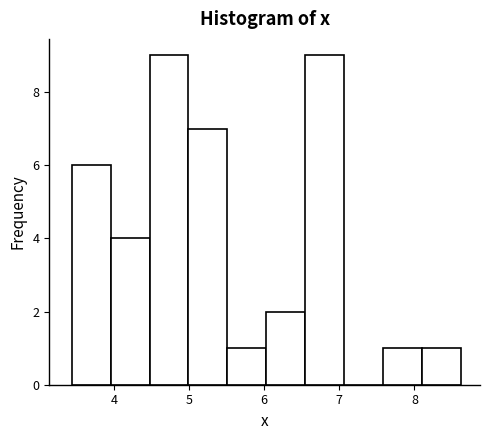

Reading left to right, transcribe this chart: for each bar, give the range it covers on the x-axis and its height. Neither the bar edges nor the heights are printed on the chart, so give them approximately, as read against the axes.

3.4 to 4.0: 6
4.0 to 4.5: 4
4.5 to 5.0: 9
5.0 to 5.5: 7
5.5 to 6.0: 1
6.0 to 6.5: 2
6.5 to 7.1: 9
7.1 to 7.6: 0
7.6 to 8.1: 1
8.1 to 8.6: 1